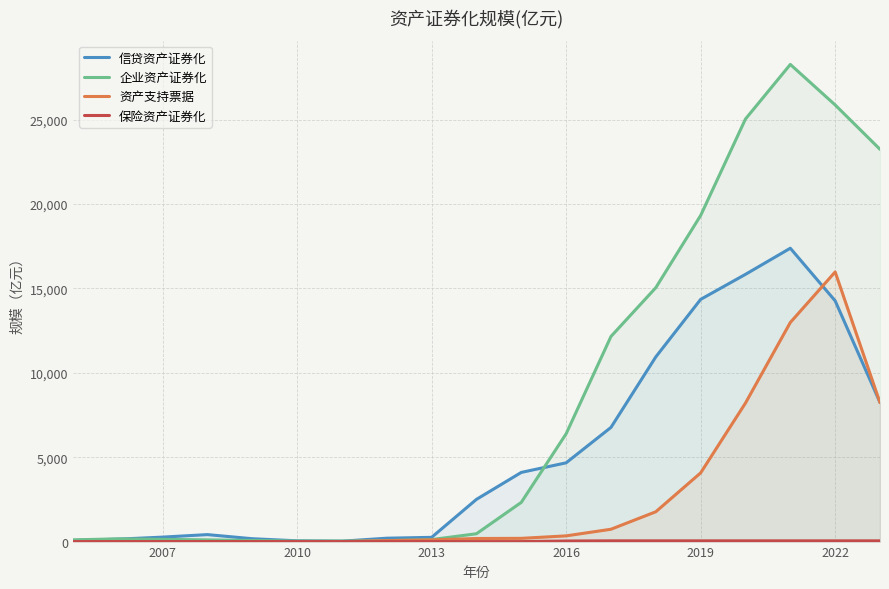

What is the difference between the maximum and minimum values in the 保险资产证券化 series?

43.5